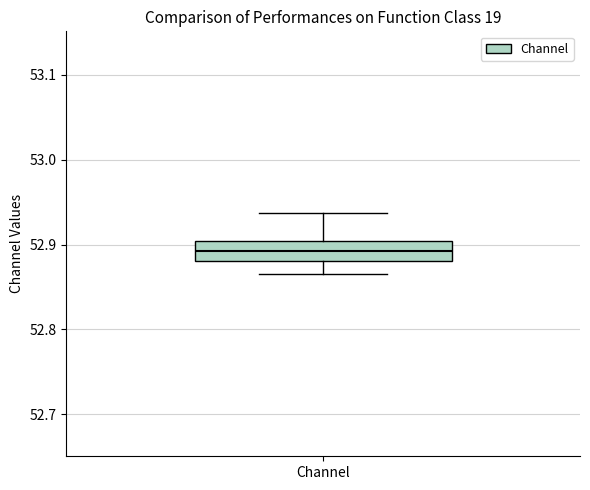

Transcribe this box plot: give where the median line is, the range the box spans, and where the two whiskers end, as read against the y-axis. The values are not printed on the chart, so give them approximately, as read against the axis.

median 52.89, box 52.88 to 52.90, whiskers 52.87 to 52.94